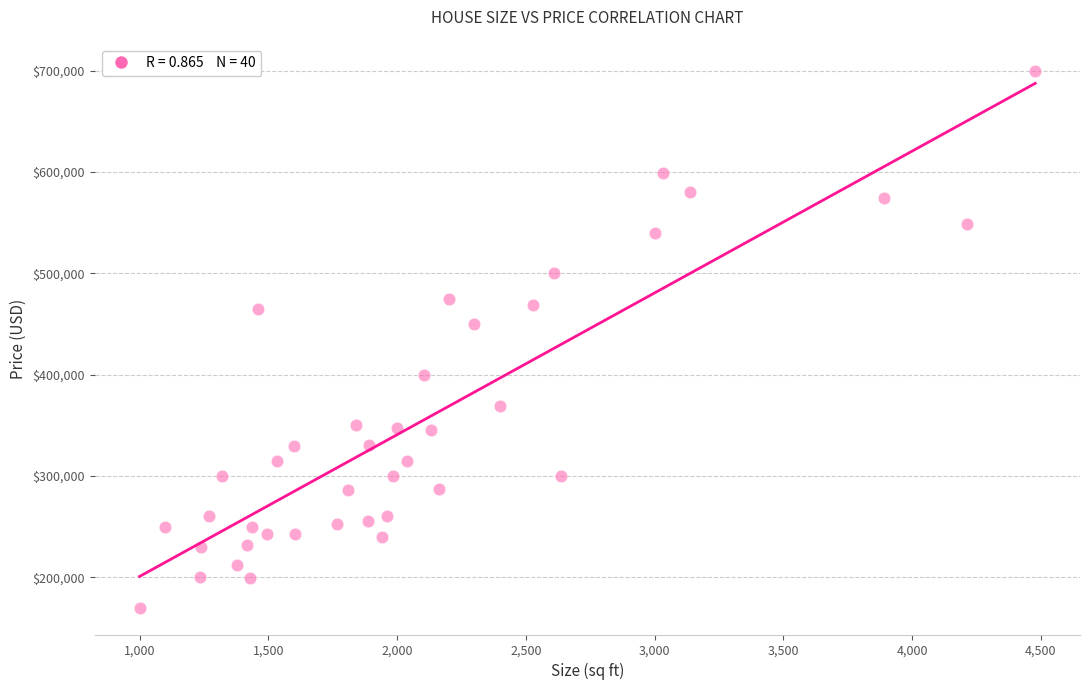

What Y value in the scatter plot is closest to 434900?

449900